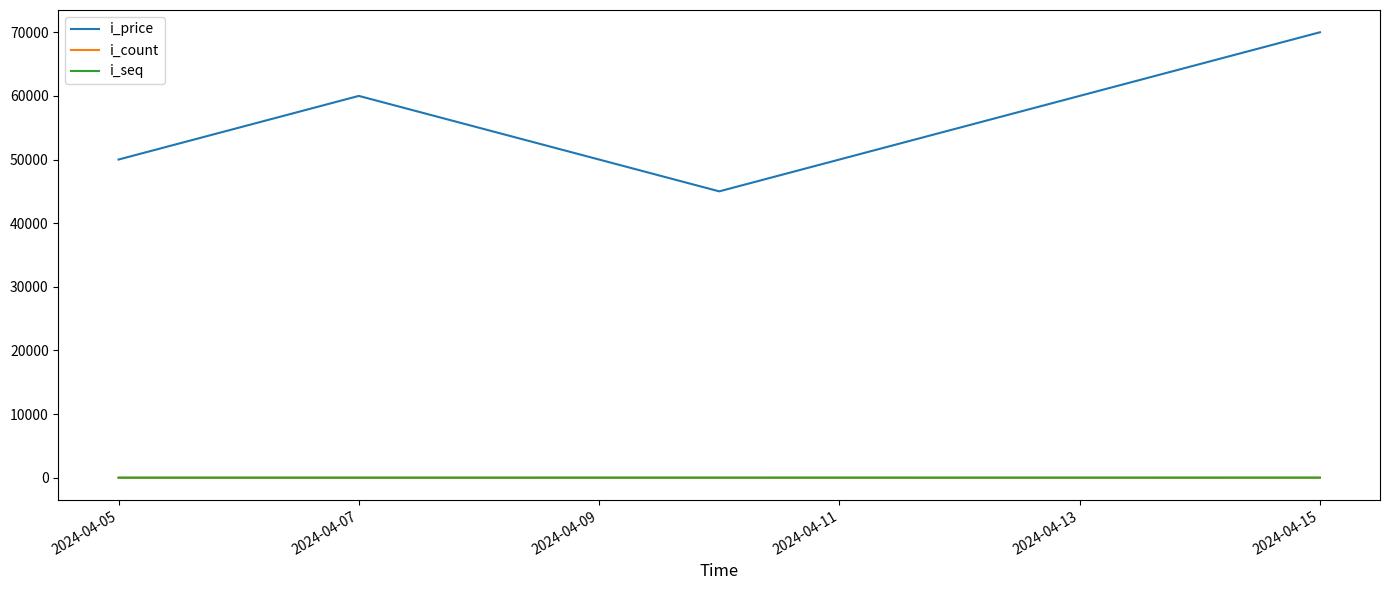

Which series has the largest range (max minus min)?

i_price